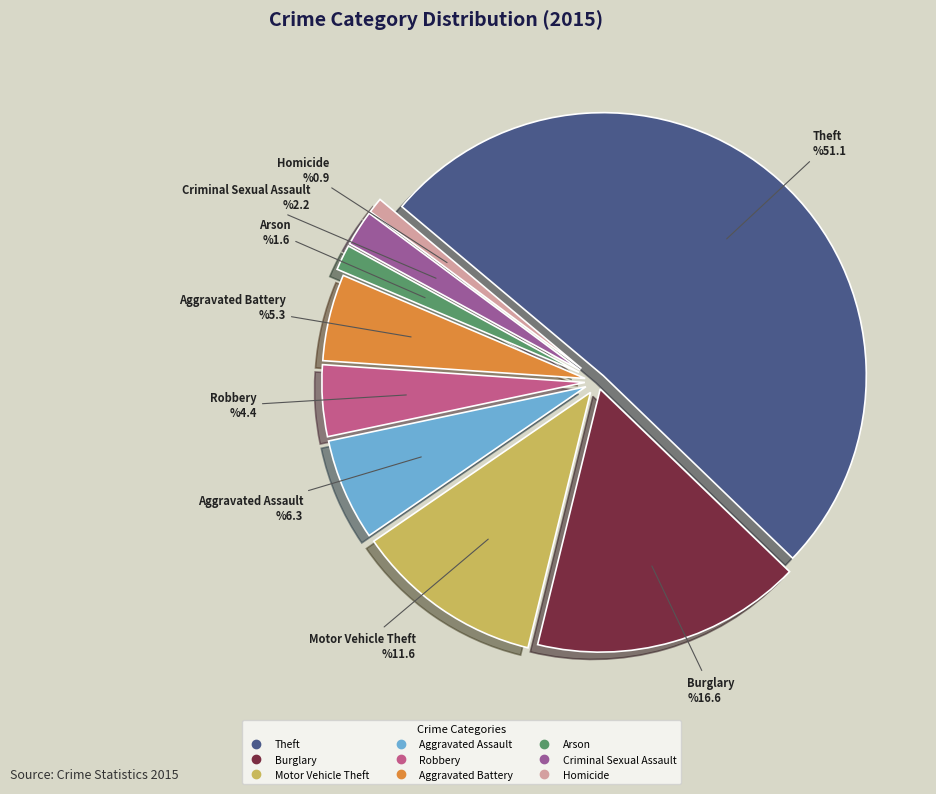

Rank the categories by value from lowest to highest.

Homicide, Arson, Criminal Sexual Assault, Robbery, Aggravated Battery, Aggravated Assault, Motor Vehicle Theft, Burglary, Theft